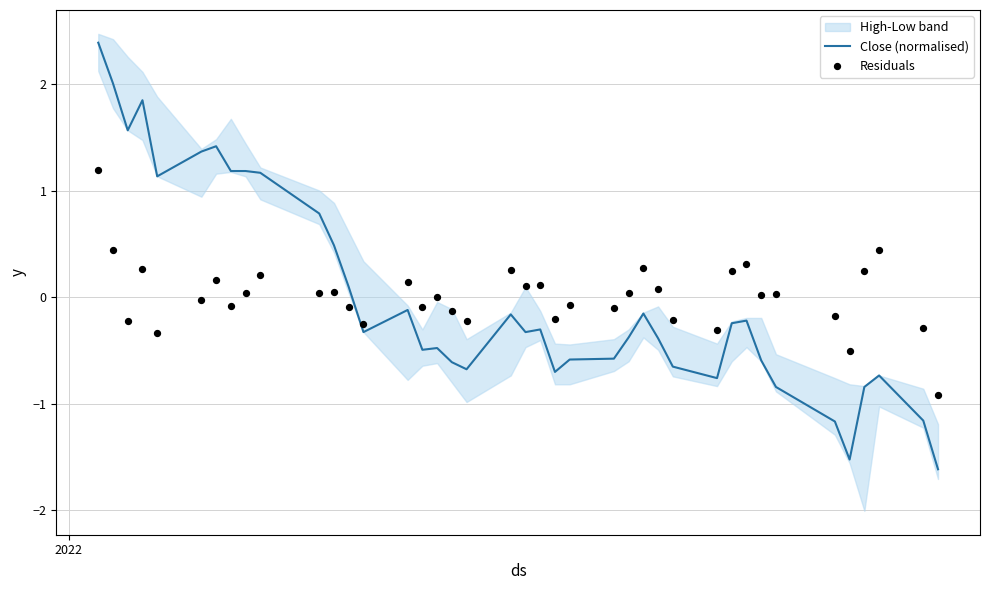

Which series has the widest spread of Y values?

Close (normalised)